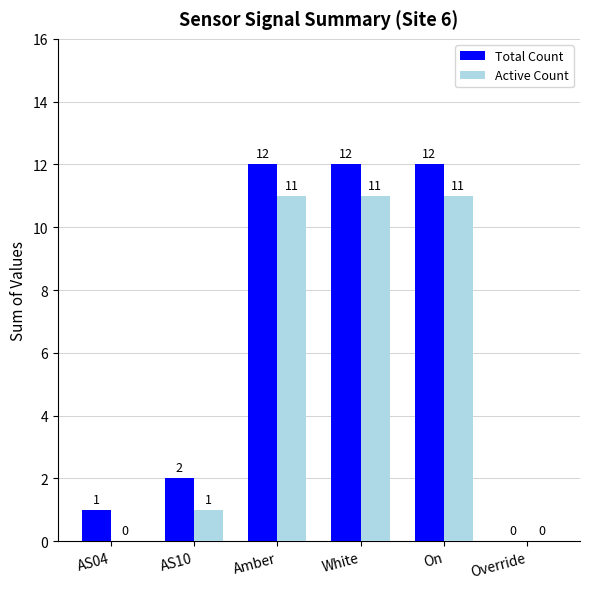

Reading left to right, what are all the values shown in this chart?

Total Count: 1	2	12	12	12	0
Active Count: 0	1	11	11	11	0